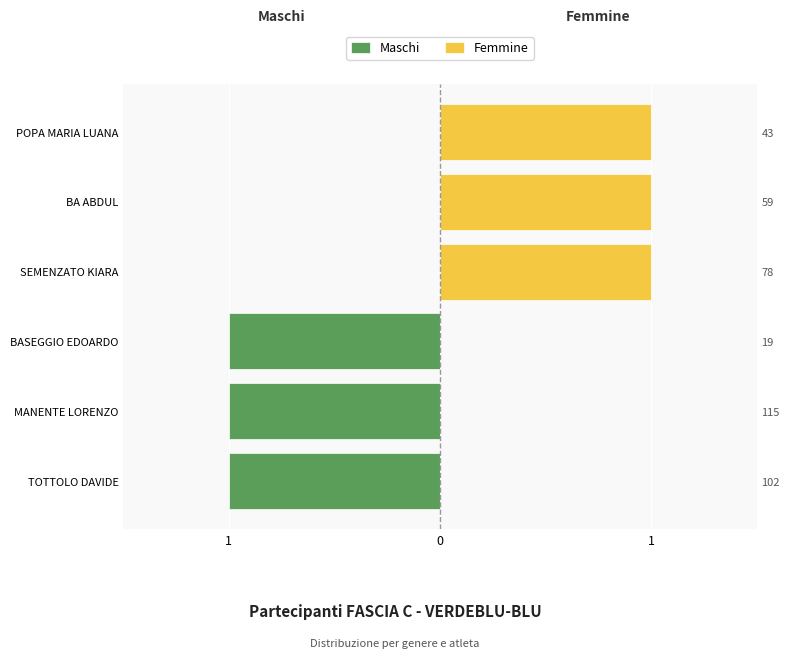

What is the difference between the maximum and minimum values in the Femmine series?

1